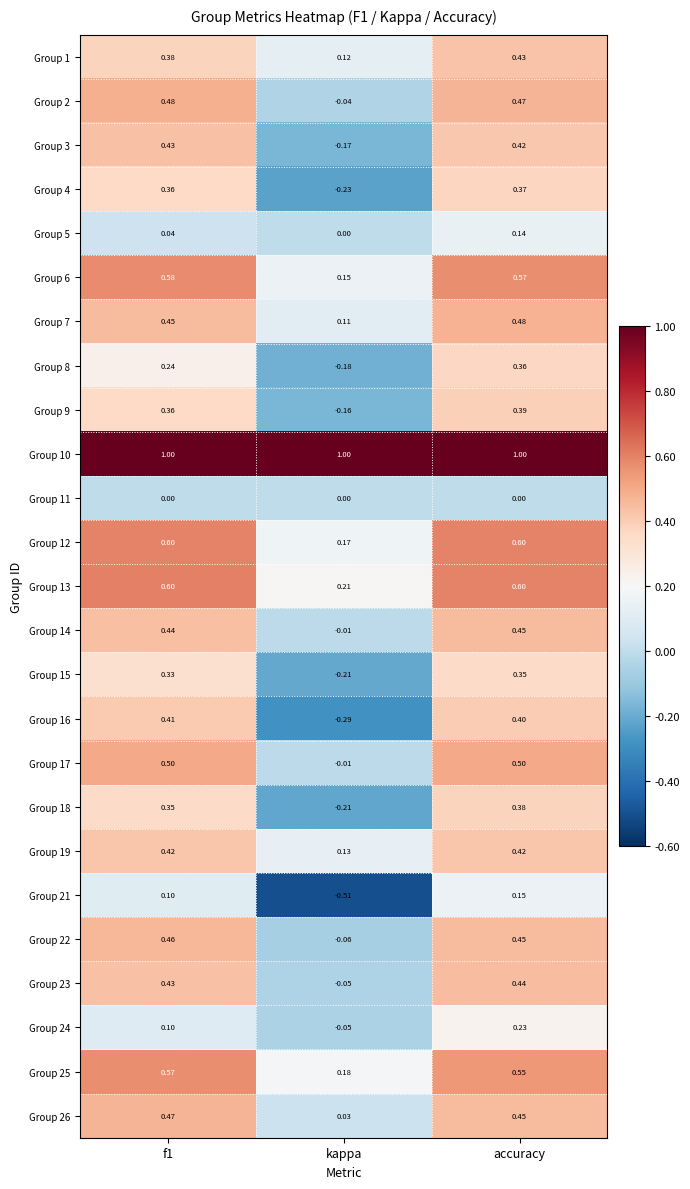

Is the value of Group 6 at kappa greater than the value of Group 25 at kappa?

No